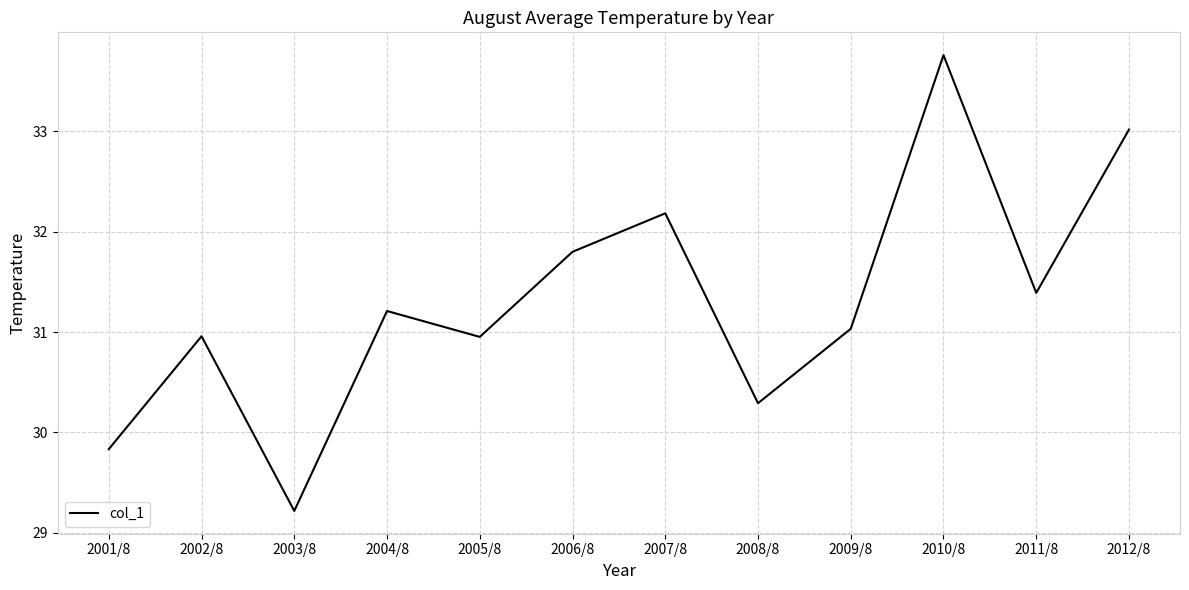

What value does the data have at 2005/8?

31.0